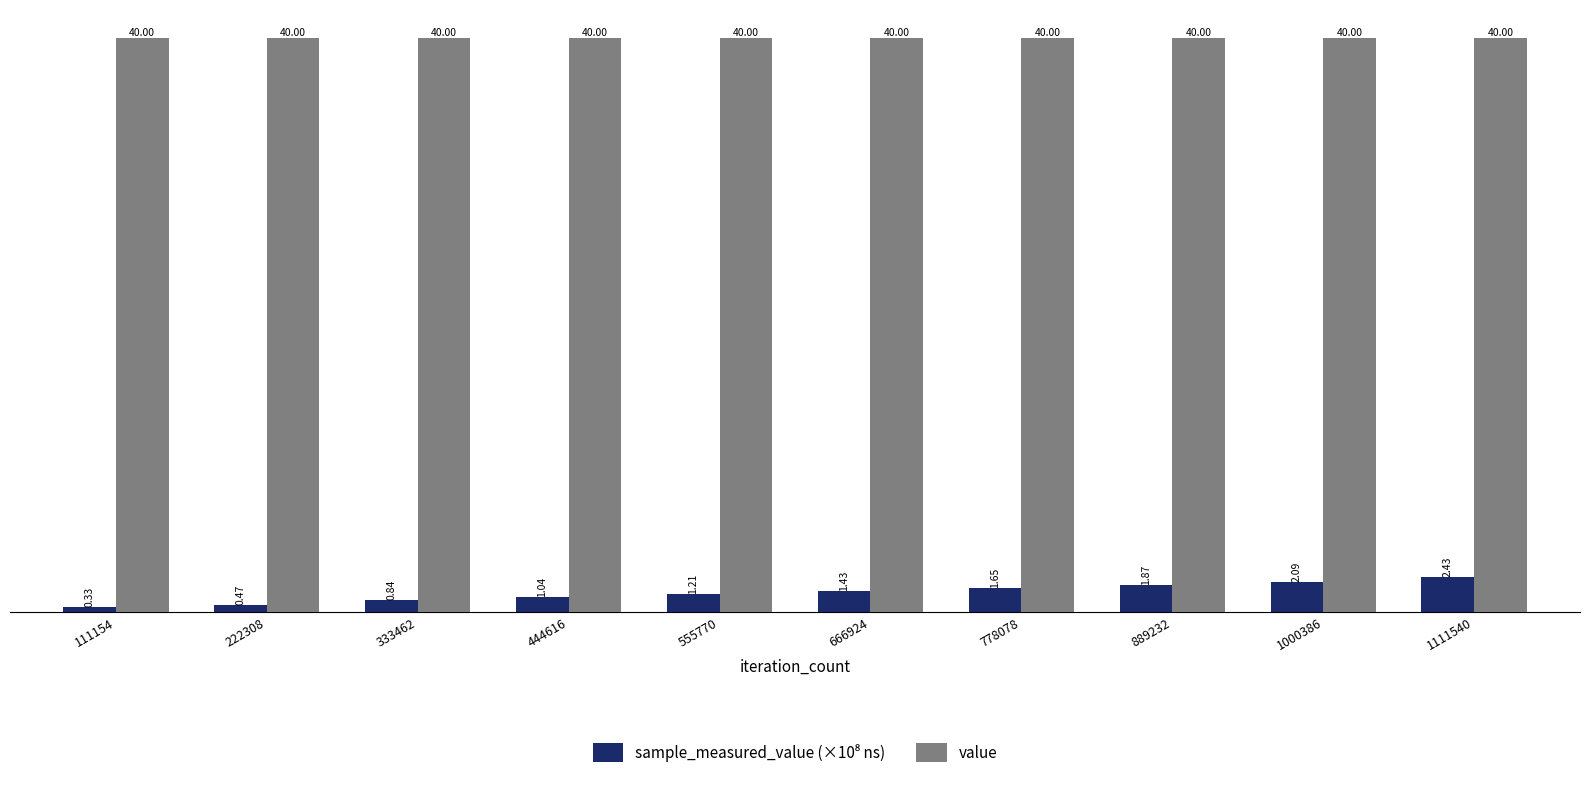

At which category is the sum across all series the highest?

1111540